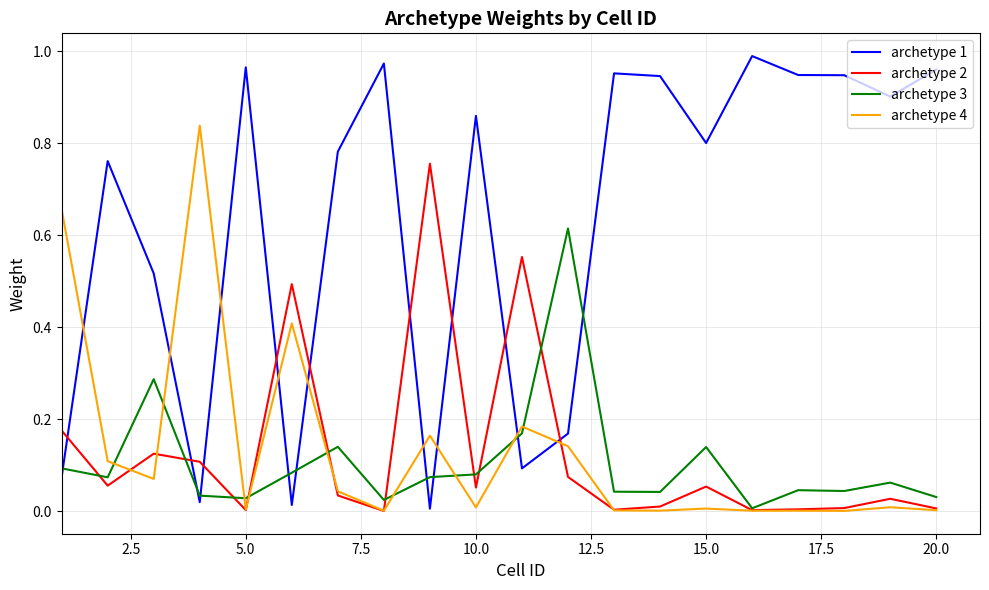

Which series has the largest total across all categories?

archetype 1